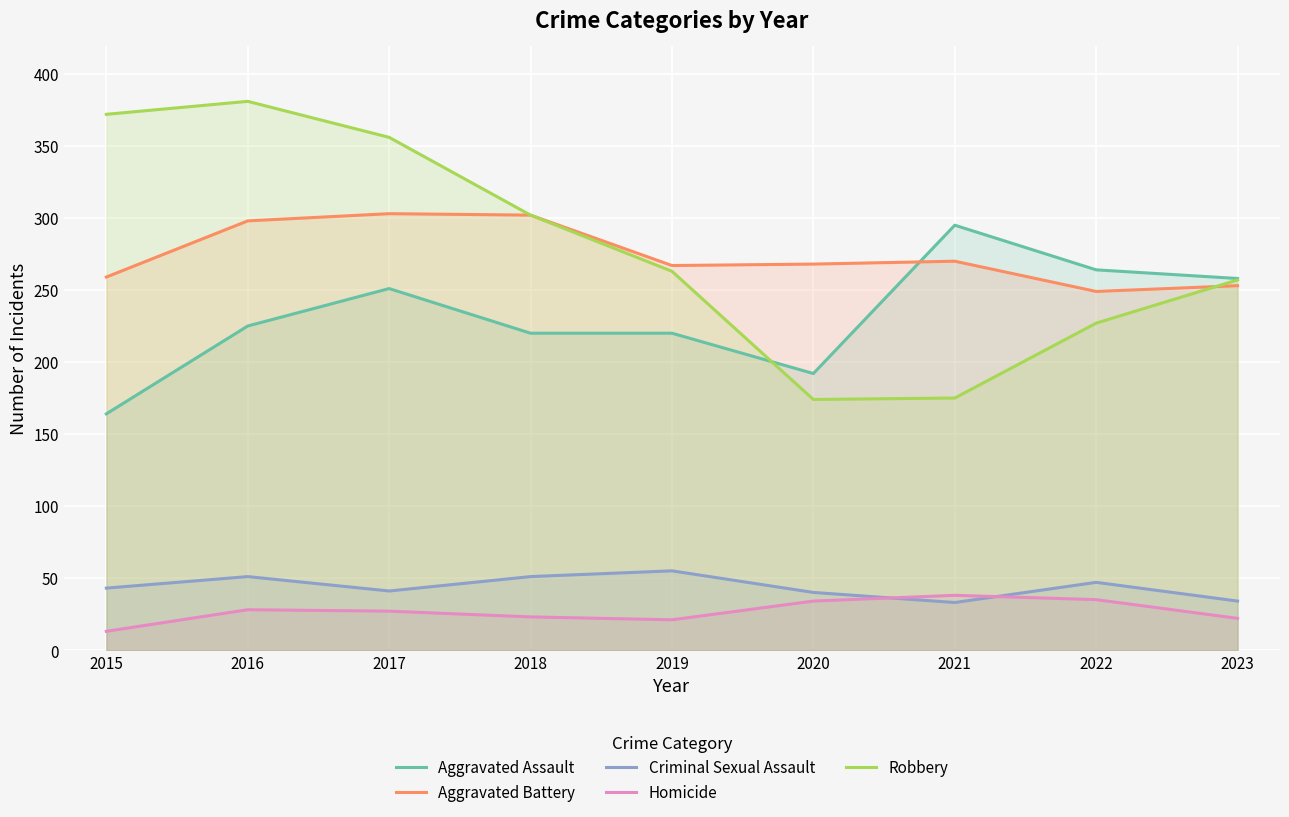

Rank the categories by Aggravated Battery value from lowest to highest.

2022, 2023, 2015, 2019, 2020, 2021, 2016, 2018, 2017